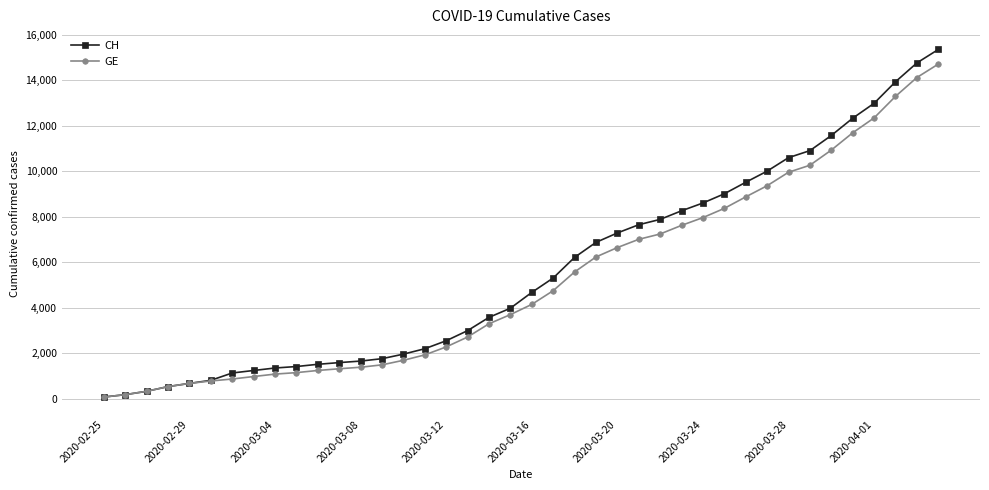

What is the highest value of the GE series?

14717